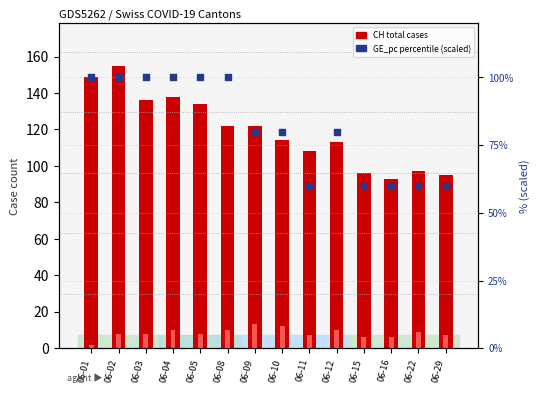

What is the total value across all series at 06-02?

263.0